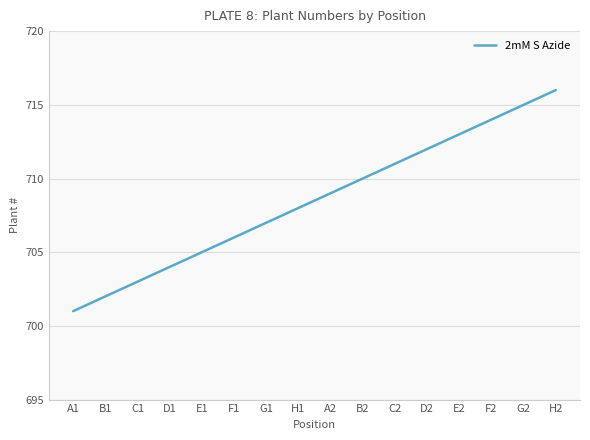

Reading left to right, list all the values displayed in this chart.

701	702	703	704	705	706	707	708	709	710	711	712	713	714	715	716